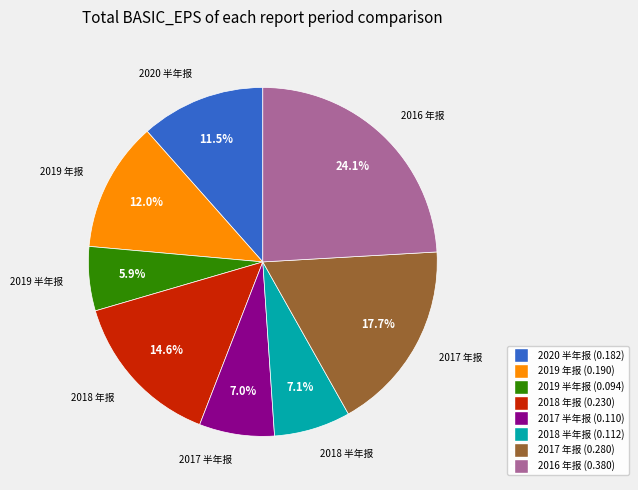

What percentage is NOT represented by 2018 半年报?

92.9%